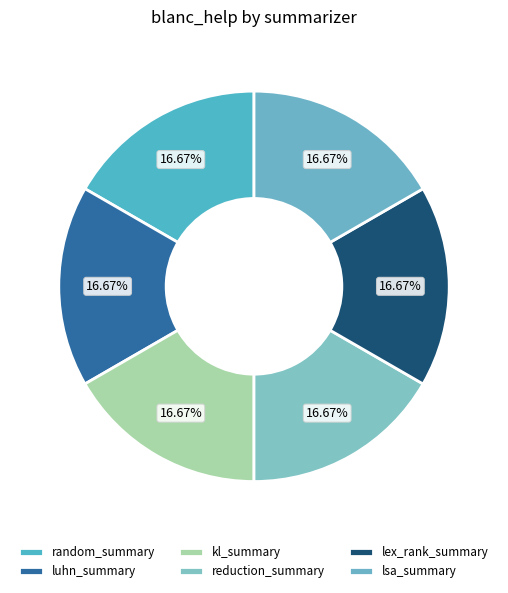

How many slices are in this pie chart?

6